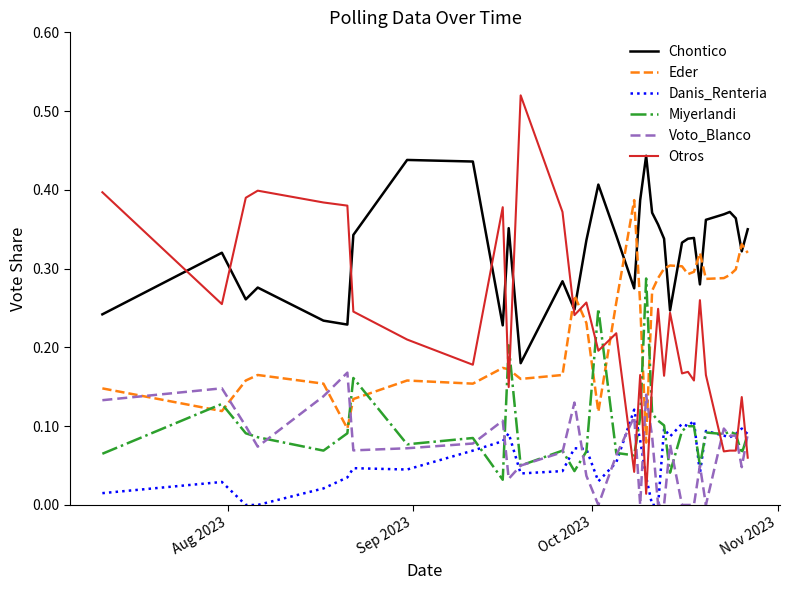

List the series in order of their peak value, highest first.

Otros, Chontico, Eder, Miyerlandi, Voto_Blanco, Danis_Renteria